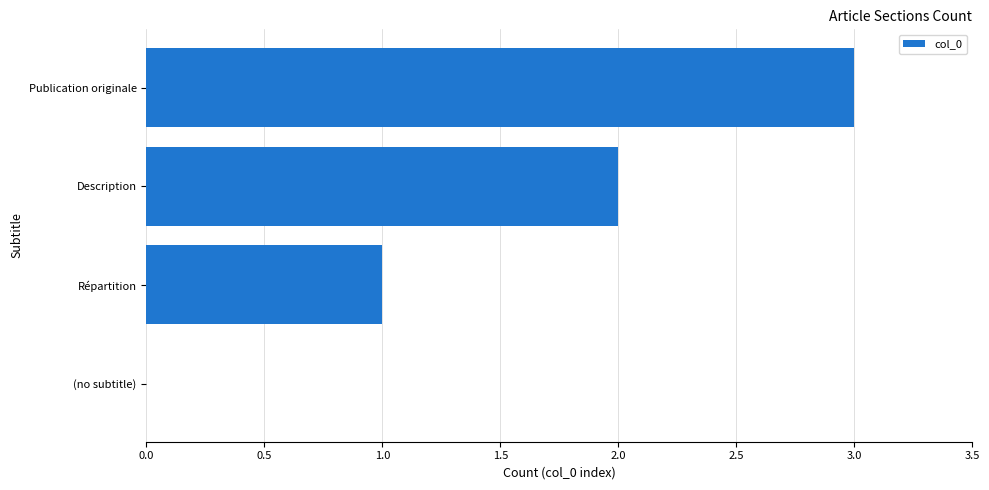

True or false: the data shows 1 at Répartition.

True